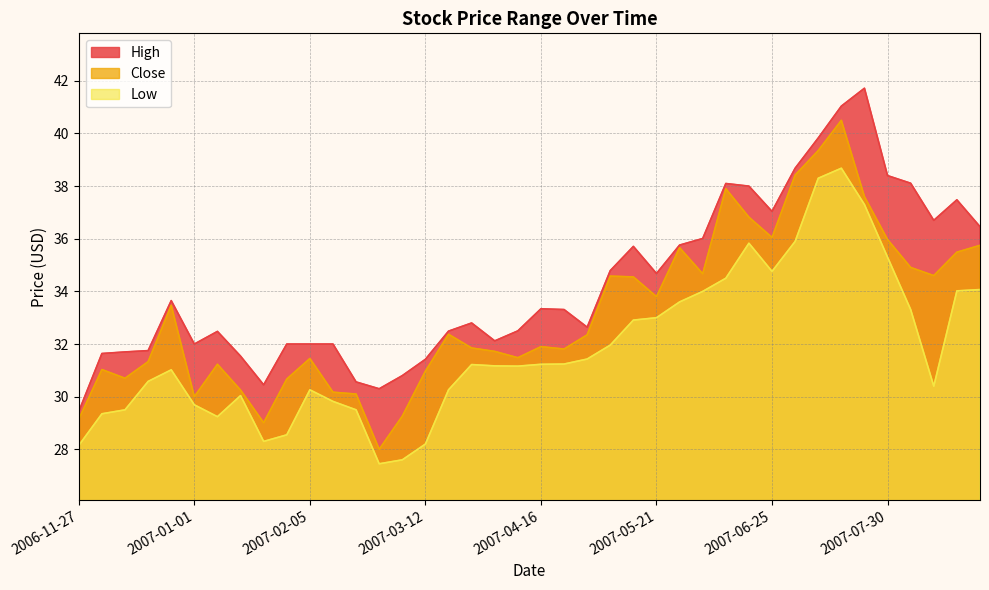

What is the difference between the Close values at 2007-07-09 and 2006-12-04?

8.3